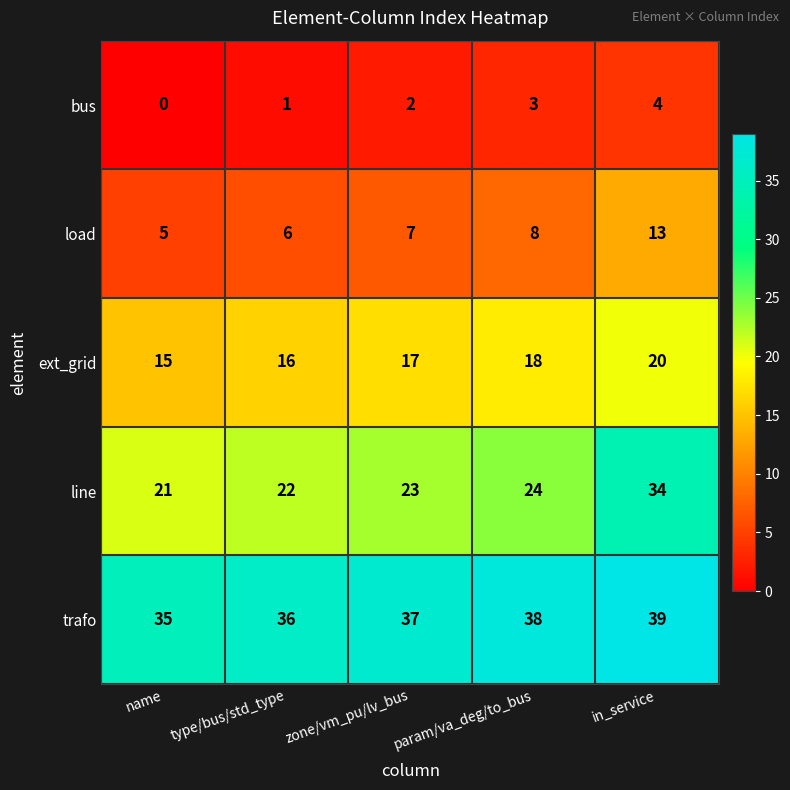

How many series are shown in this chart?

5